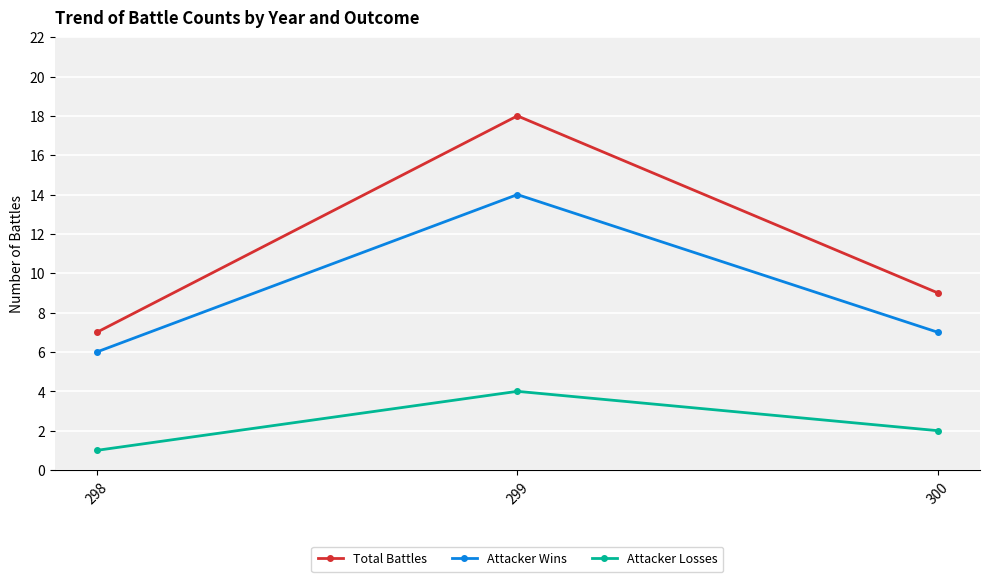

Rank the categories by Total Battles value from highest to lowest.

299, 300, 298